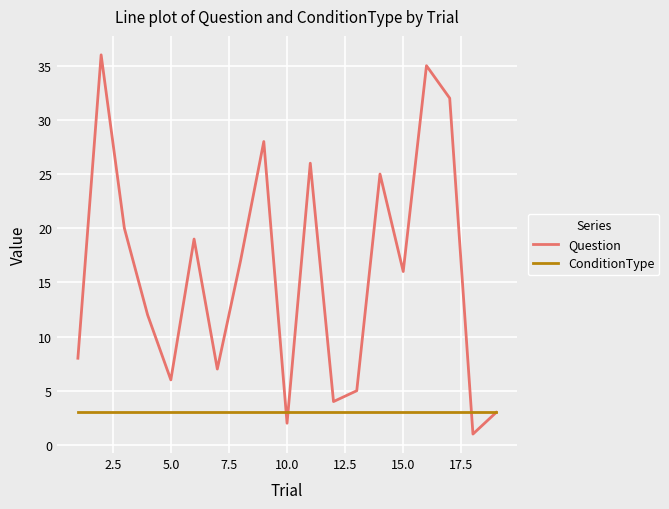

Which series has the largest range (max minus min)?

Question